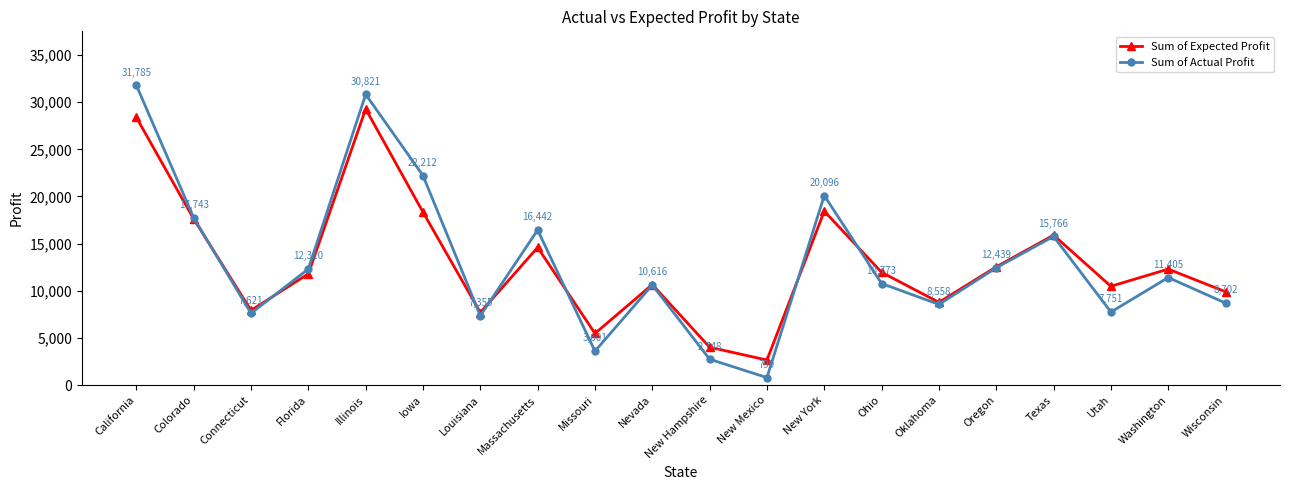

At which label does Sum of Actual Profit first exceed 11405?

California